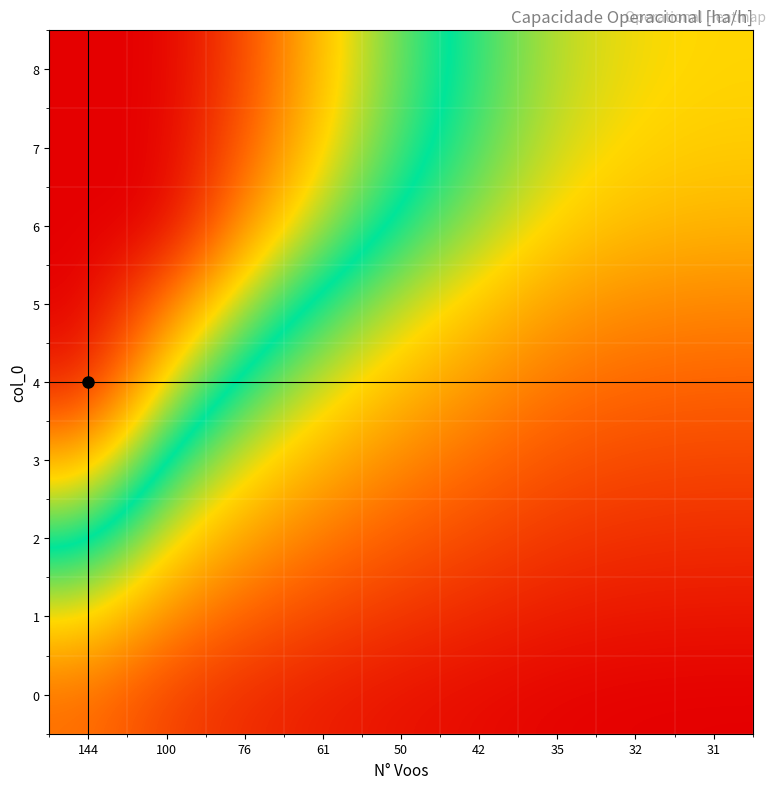

How many series are shown in this chart?

9